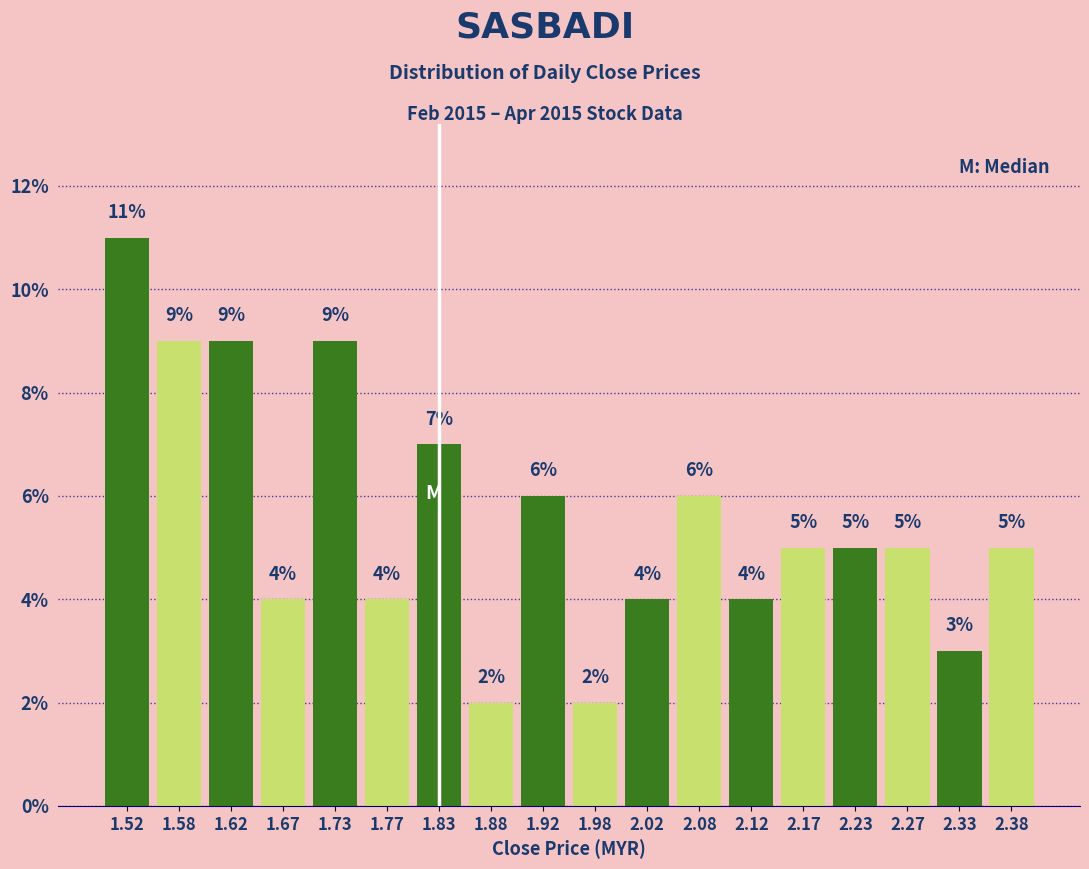

Which range on the x-axis has the tallest bar?

1.50 to 1.55